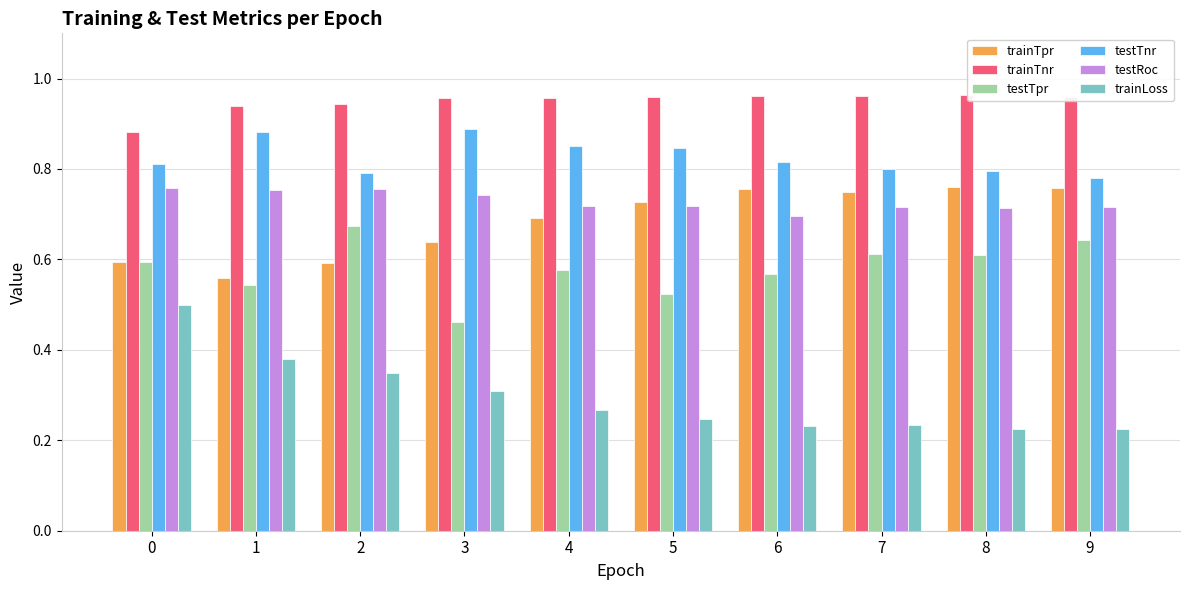

What is the sum of all testRoc values?

7.3